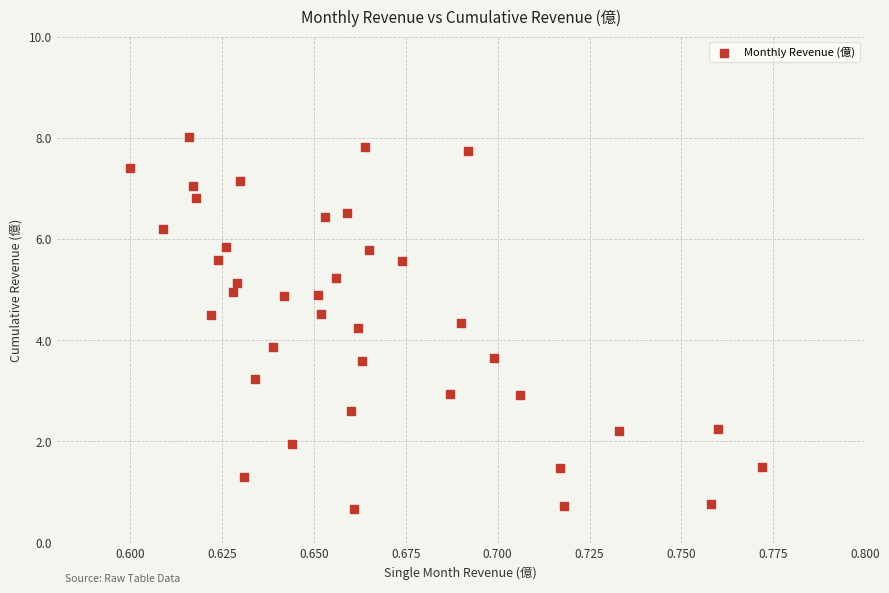

What is the range of Y values (max minus min)?

7.4